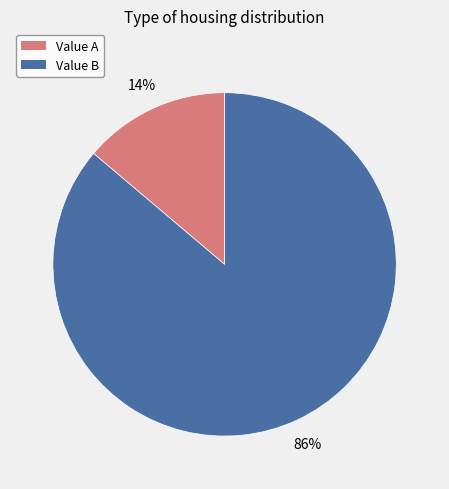

To the nearest percent, what is the average slice percentage?

50%